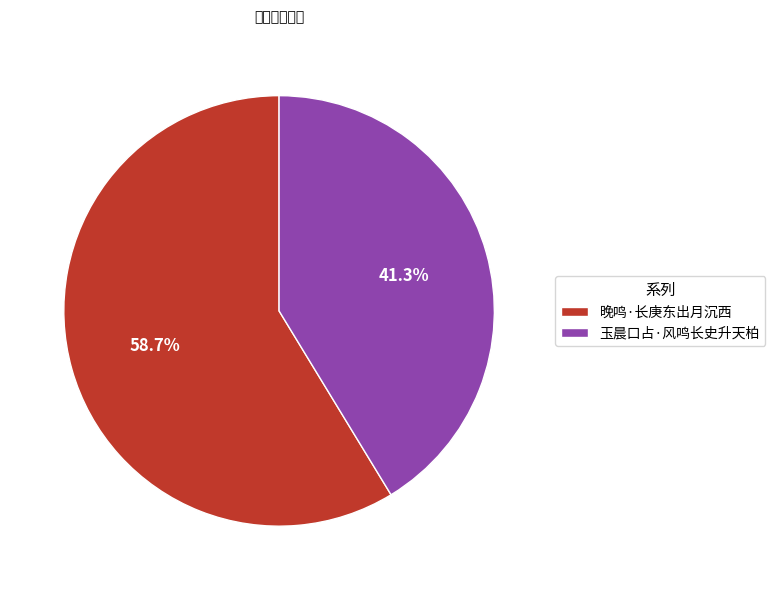

To the nearest percent, what is the average slice percentage?

50%